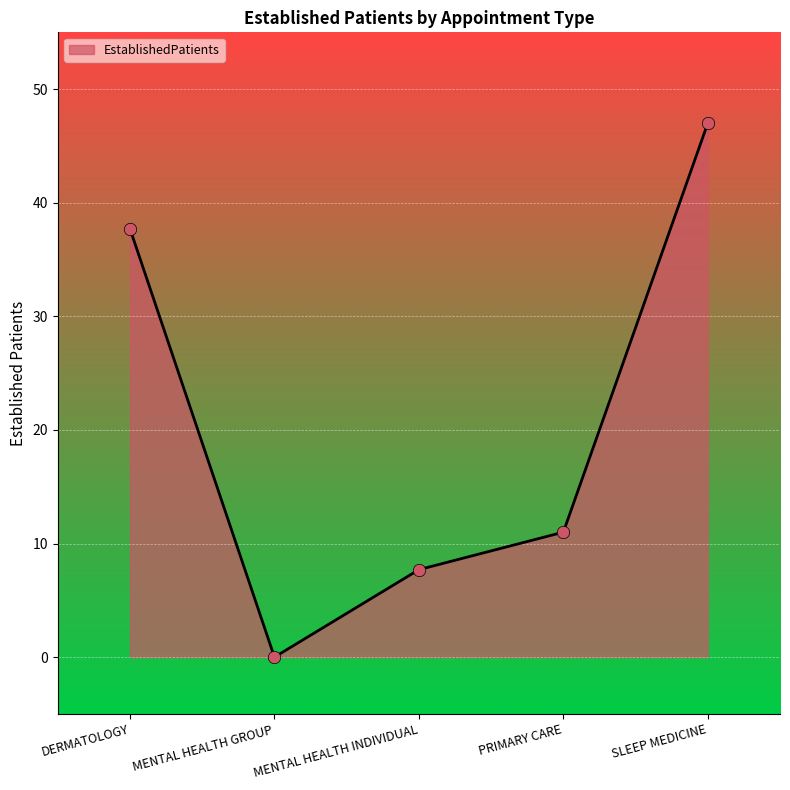

Between SLEEP MEDICINE and MENTAL HEALTH GROUP, which is larger?

SLEEP MEDICINE